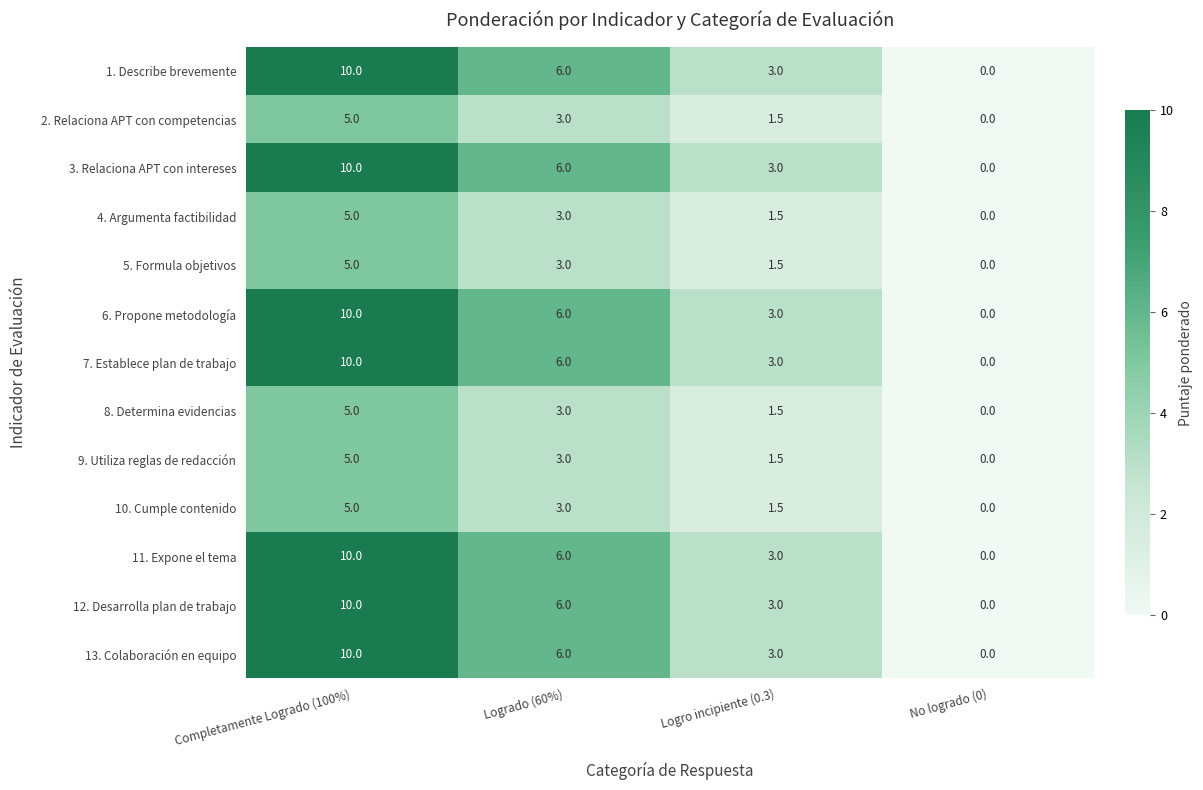

What is the sum of all 8. Determina evidencias values?

9.5